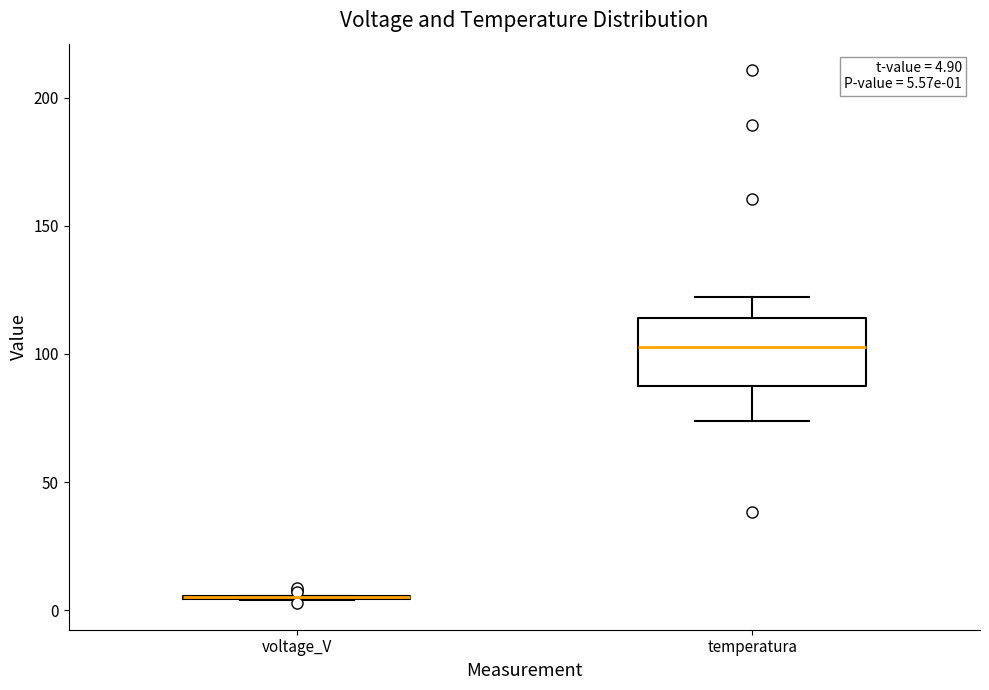

Which box is the tallest, from its lower edge to its upper edge?

temperatura